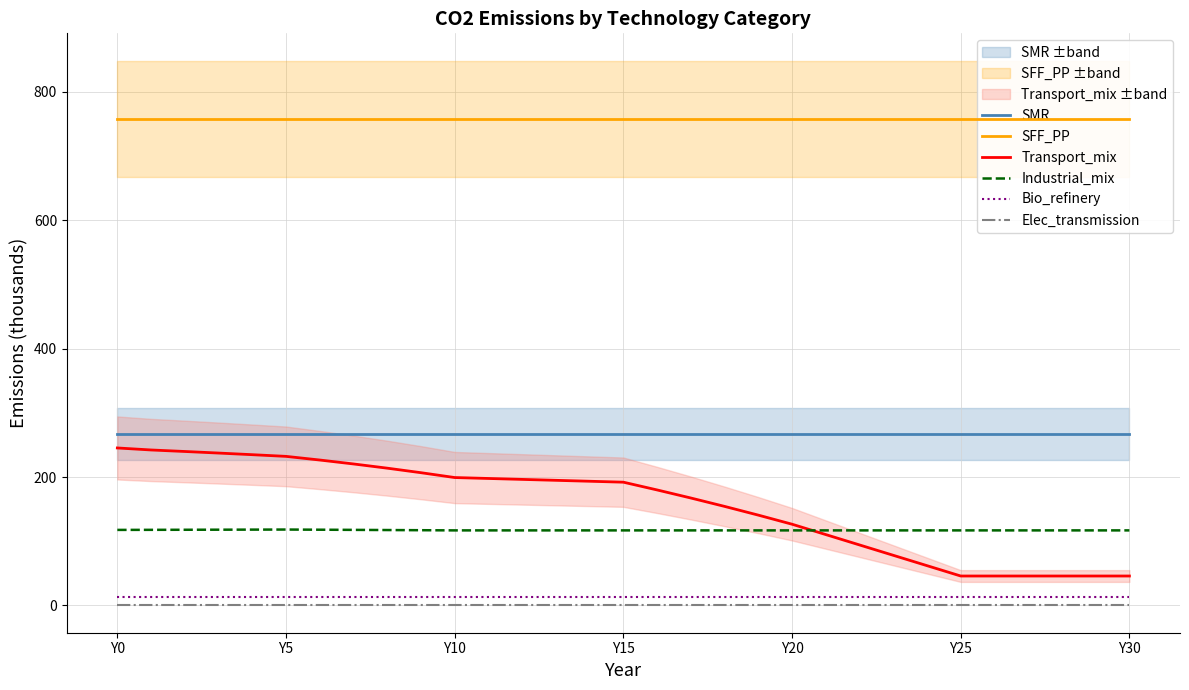

True or false: Industrial_mix and Bio_refinery intersect in this chart.

False